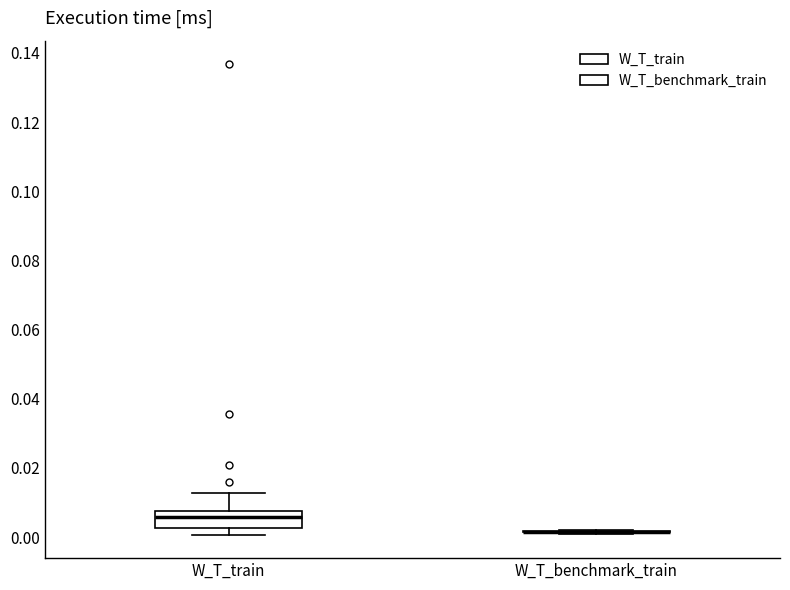

Reading left to right, transcribe this box plot: for each box, give where its median line is, the range the box spans, and where its two whiskers end, as read against the y-axis. The values are not printed on the chart, so give them approximately, as read against the axis.

W_T_train: median 0.006, box 0.002 to 0.008, whiskers 0.000 to 0.012
W_T_benchmark_train: box collapsed to a line at 0.002, whiskers 0.000 to 0.002